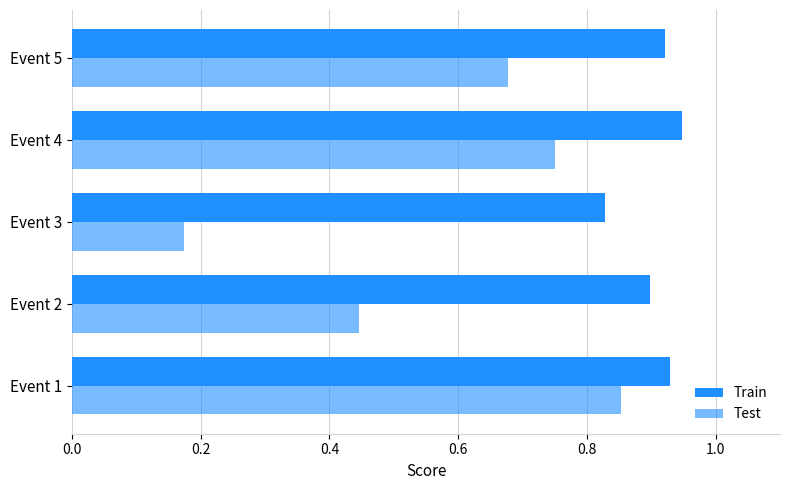

How many series are shown in this chart?

2